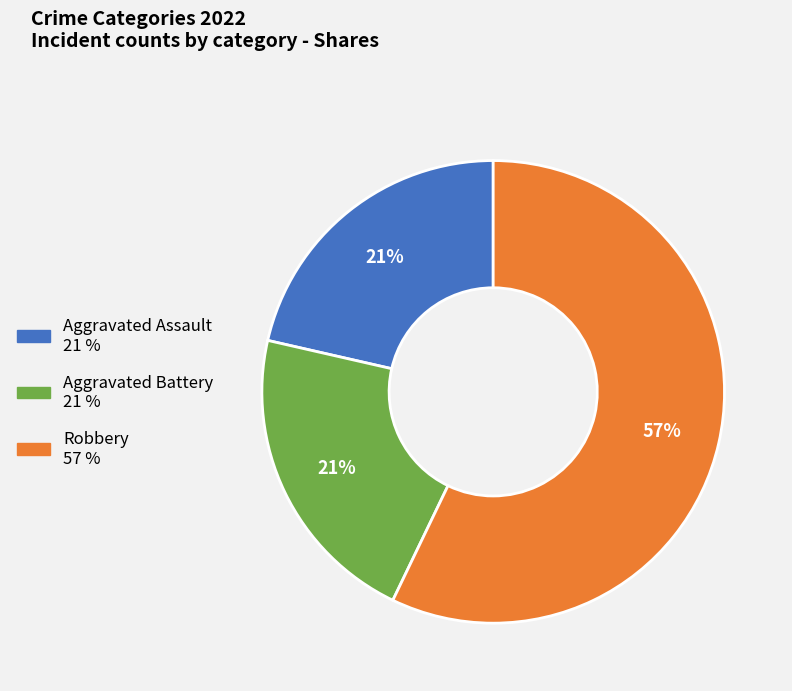

To the nearest percent, what is the difference between the largest and smallest slice percentages?

36%